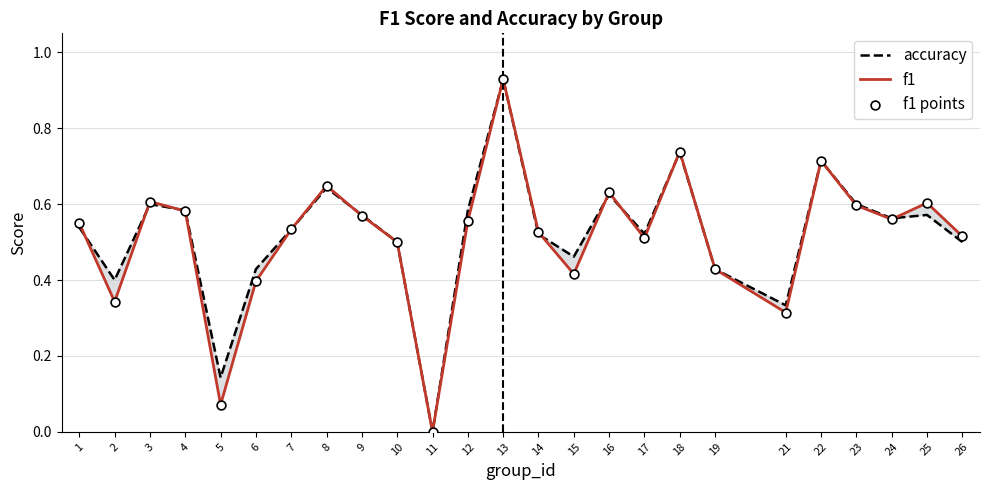

At how many categories does at least one series exceed 0?

24